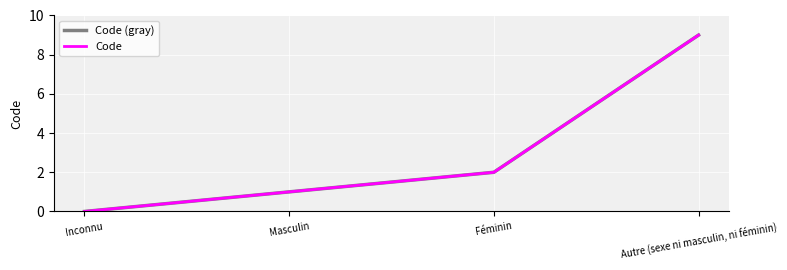

True or false: Code (gray) and Code cross at least once.

False